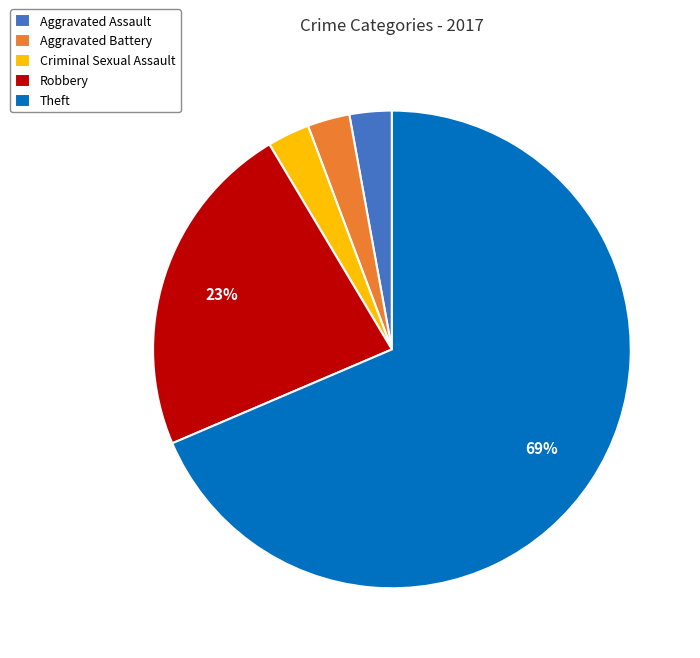

To the nearest percent, what is the combined percentage of Aggravated Assault and Aggravated Battery?

6%